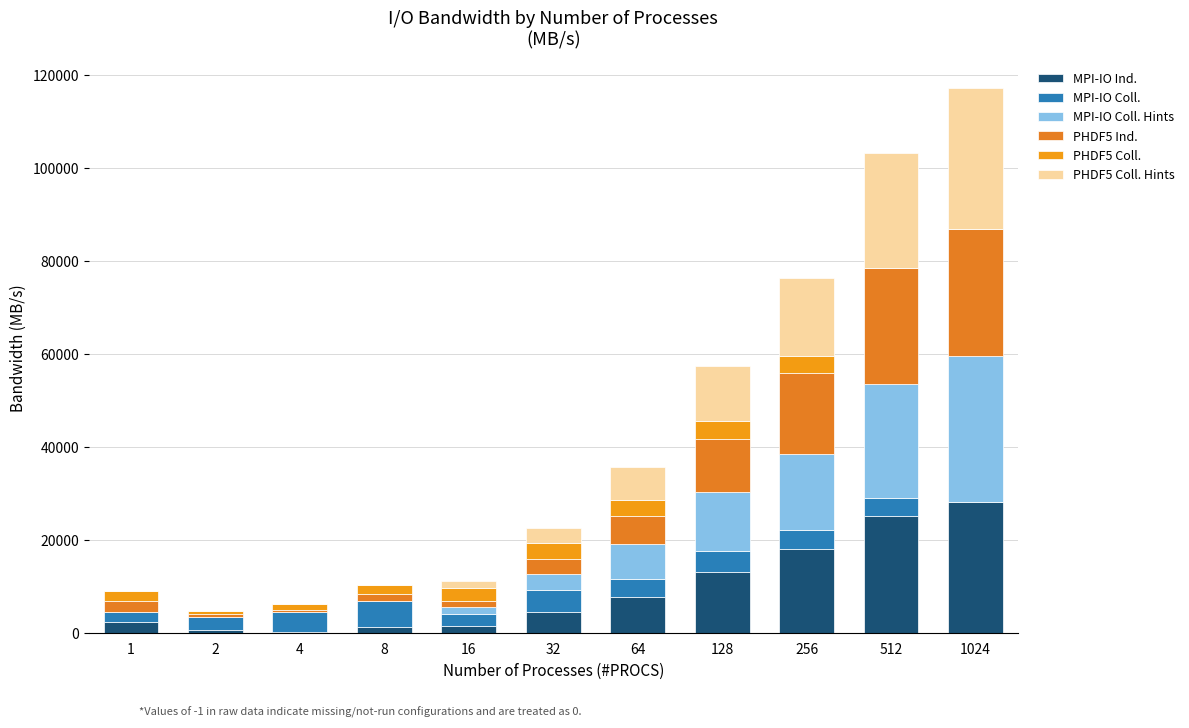

How many values in the MPI-IO Ind. series exceed 4524?

6